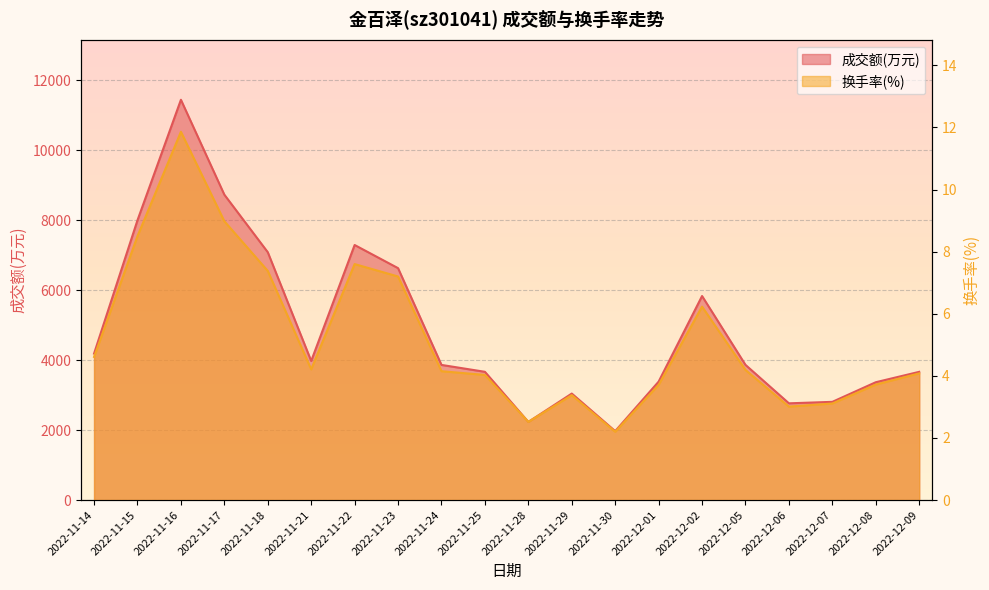

The 换手率 series shows 3.4 at 2022-11-29. True or false?

True